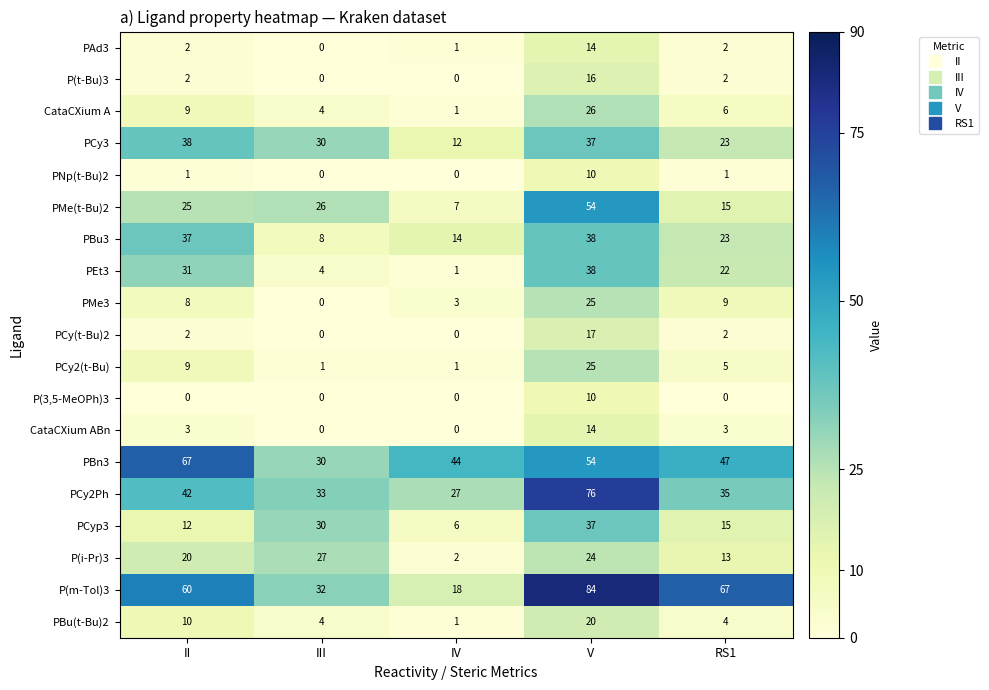

Between II and RS1, which series saw the biggest shift?

PBn3